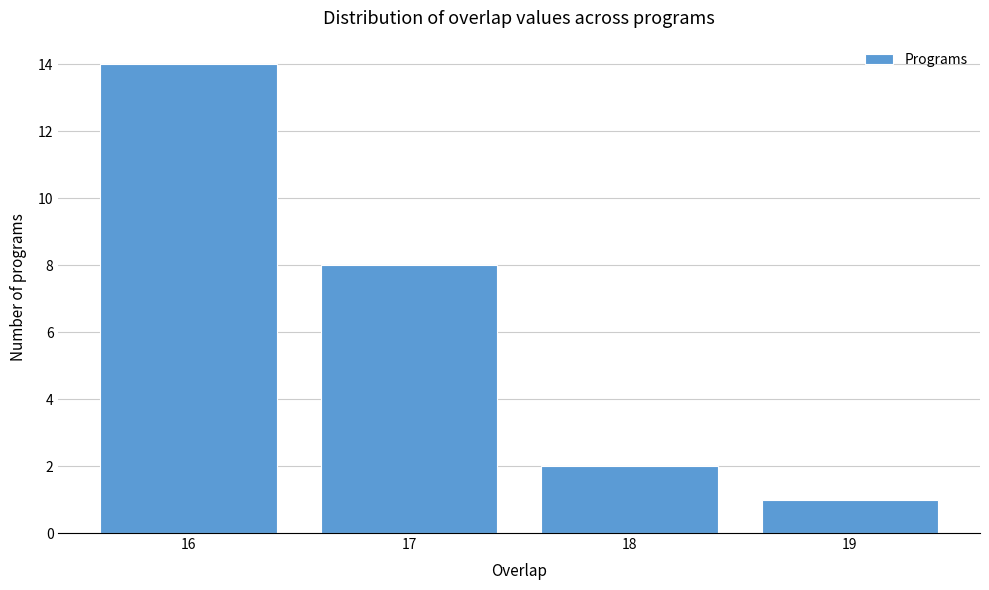

What is the height of the bar covering 16.5 to 17.5 on the x-axis? The values are not printed on the chart, so give them approximately, as read against the axis.

8